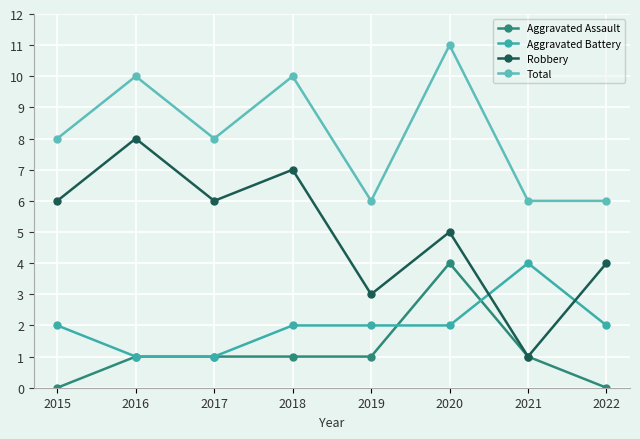

What is the total value across all series at 2020?

22